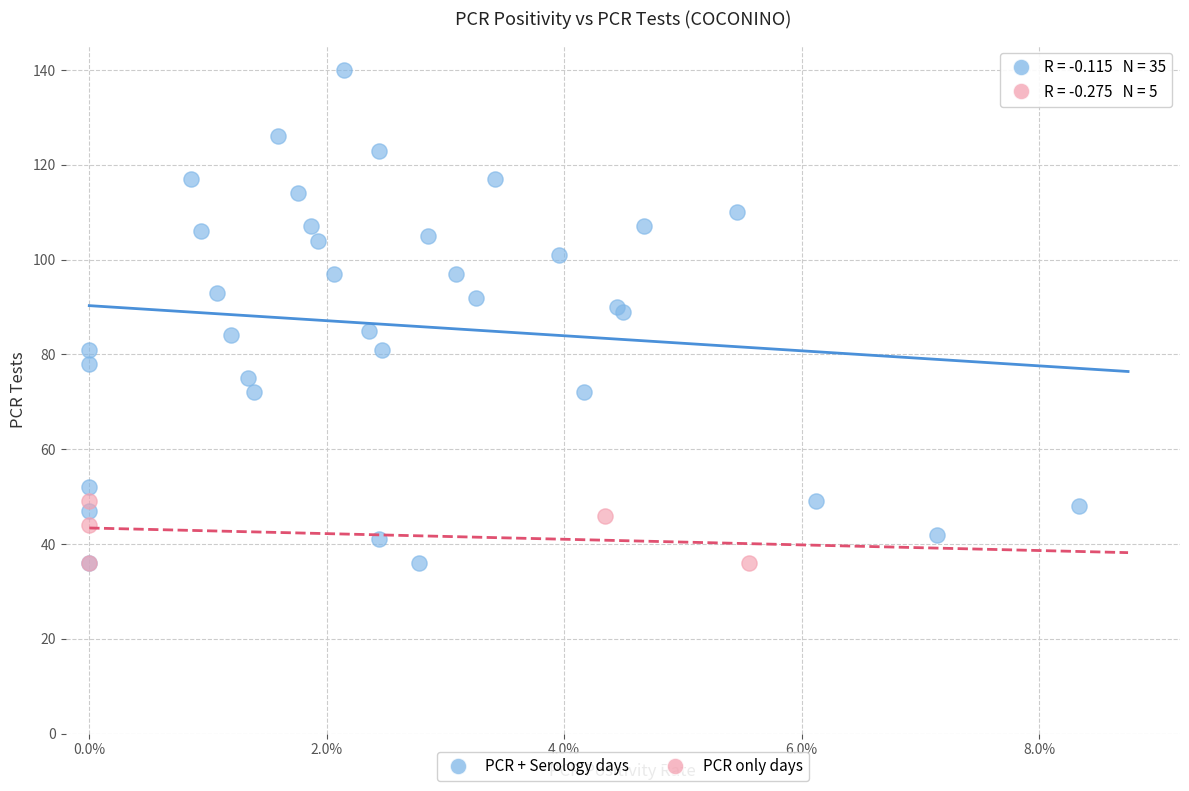

Which series contains the highest Y value?

PCR + Serology days